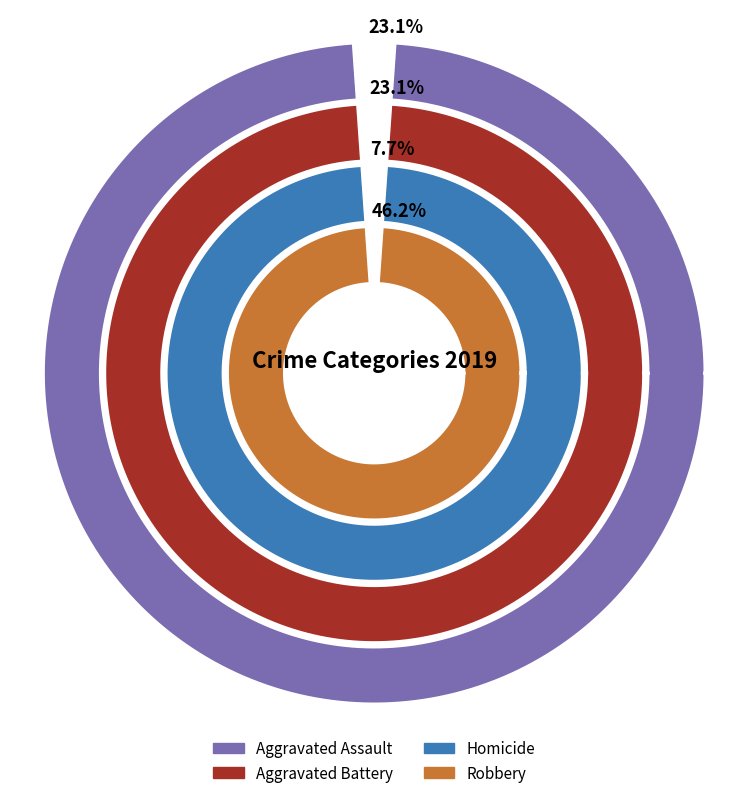

To the nearest percent, what portion does Aggravated Assault represent?

23%